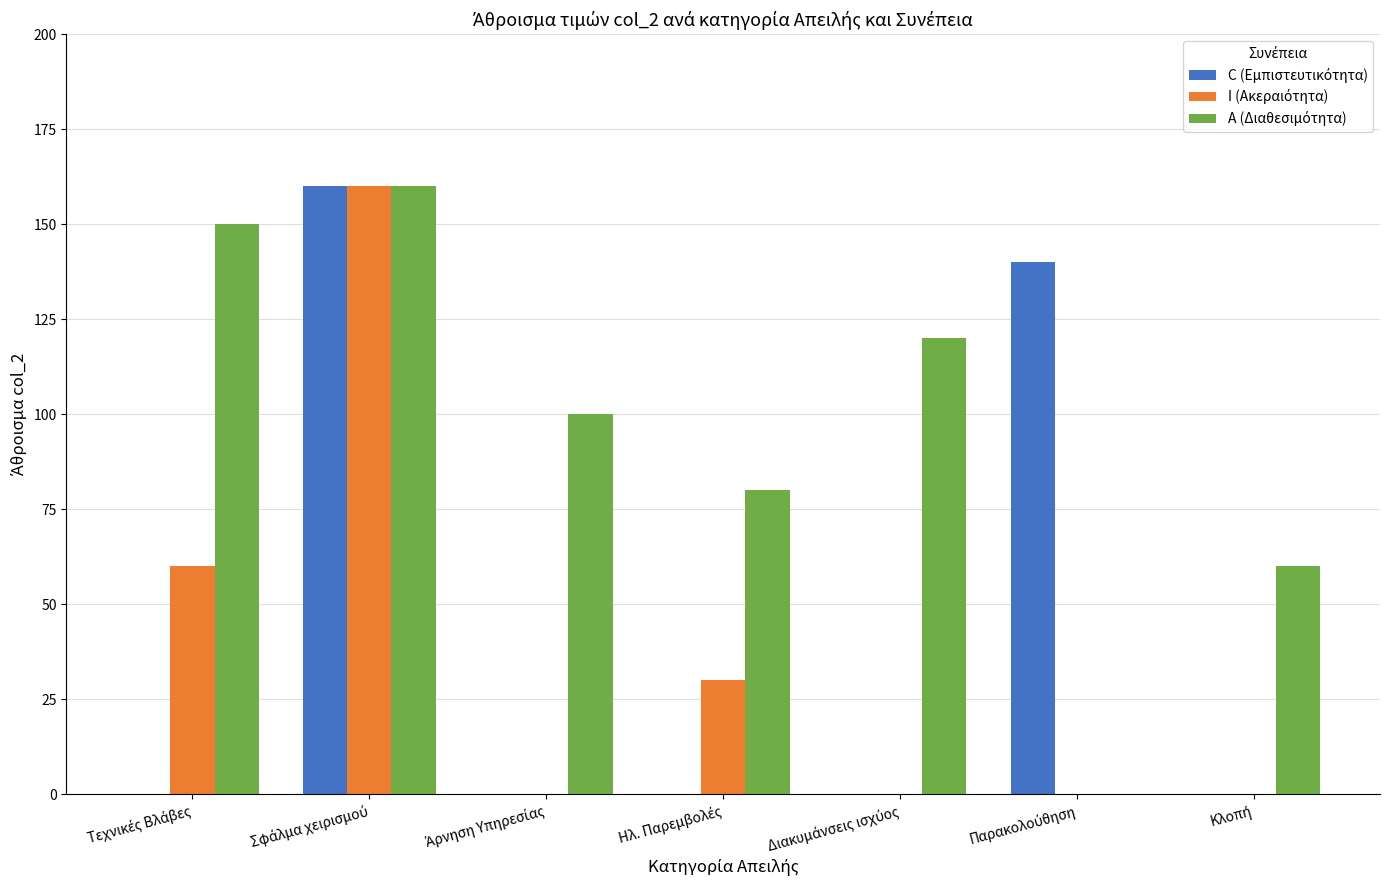

Reading left to right, transcribe all the data shown in this chart.

C (Εμπιστευτικότητα): 0	160	0	0	0	140	0
I (Ακεραιότητα): 60	160	0	30	0	0	0
A (Διαθεσιμότητα): 150	160	100	80	120	0	60